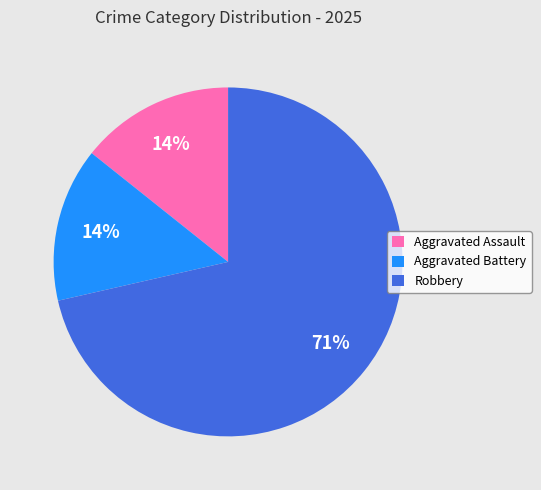

How many slices are in this pie chart?

3